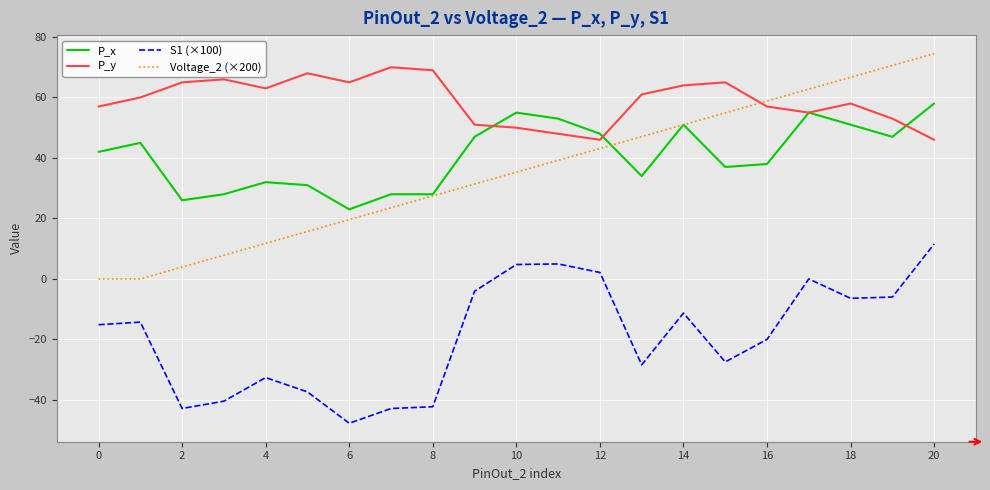

What are all the series names shown in the legend?

P_x, P_y, S1 (×100), Voltage_2 (×200)